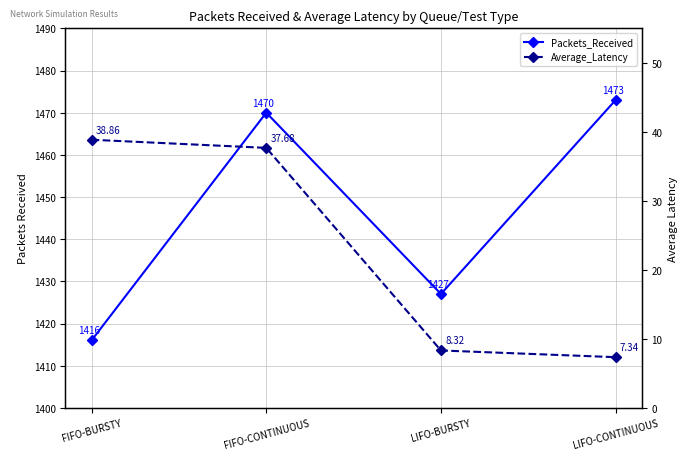

The Average_Latency series shows 7.3 at LIFO-CONTINUOUS. True or false?

True